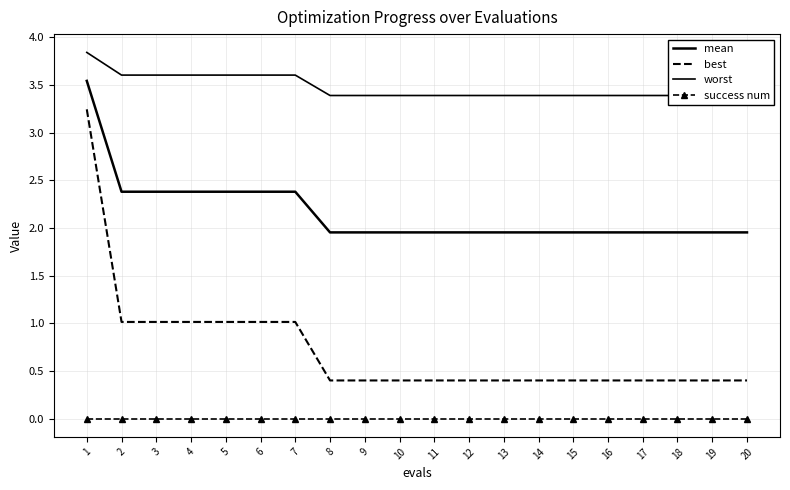

What are all the series names shown in the legend?

mean, best, worst, success num